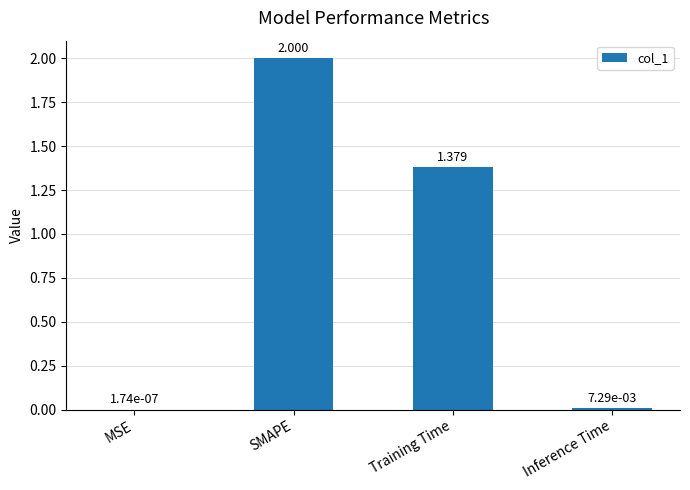

What is the sum of all values?

3.4